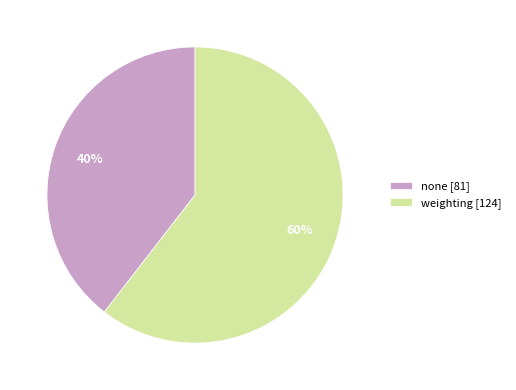

Is there a majority slice in this chart?

Yes